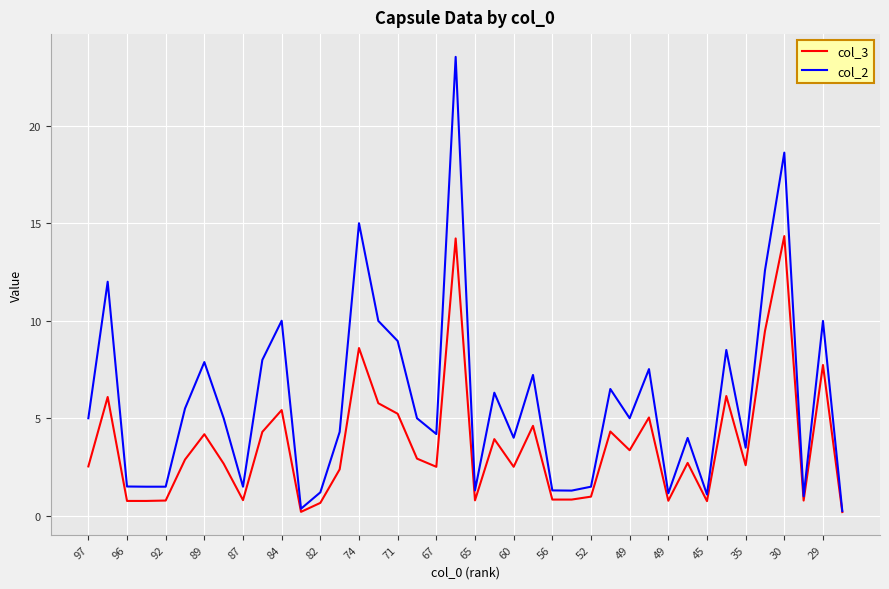

What is the average value of the col_2 series?

5.9